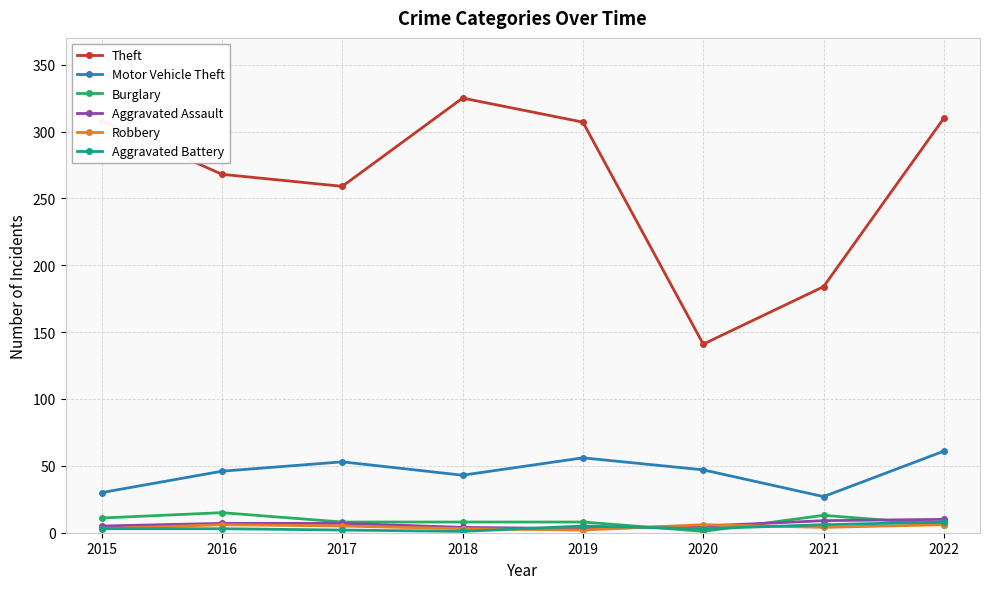

True or false: Burglary has more than 0 interior local peaks.

True